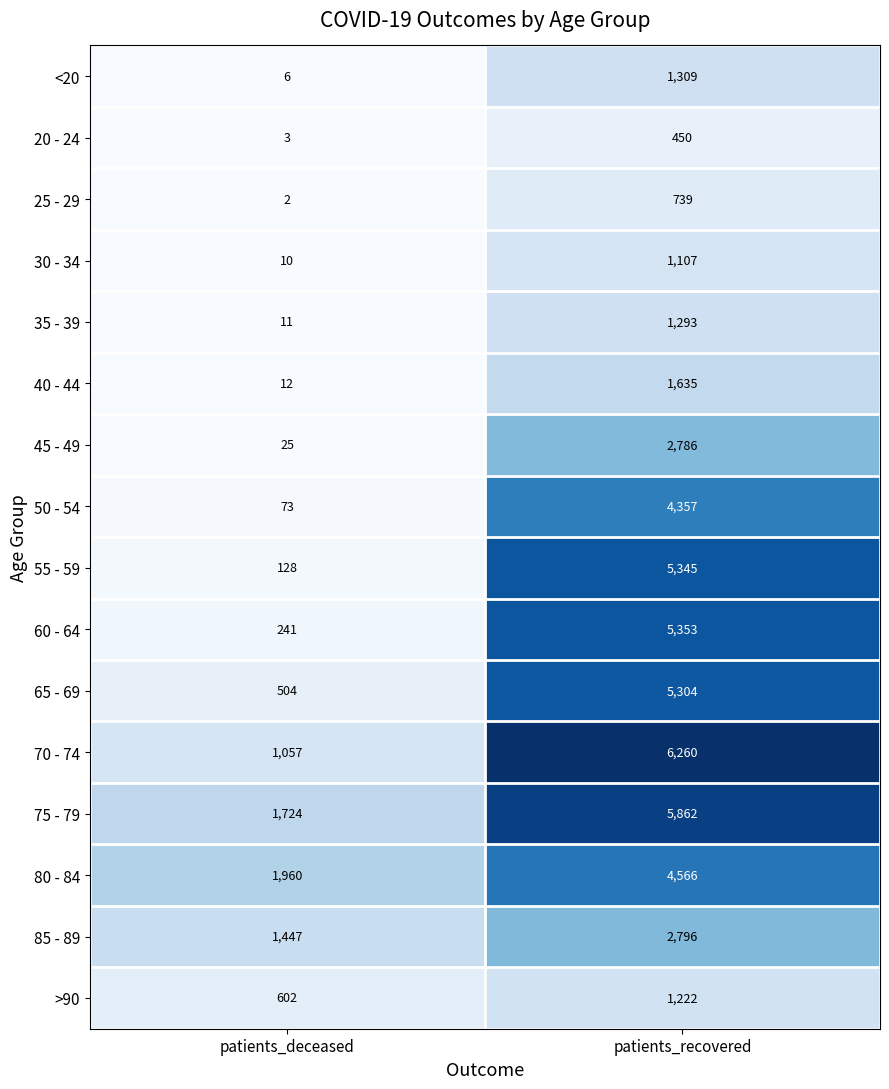

Where is 40 - 44 nearest to the value 823?

patients_deceased